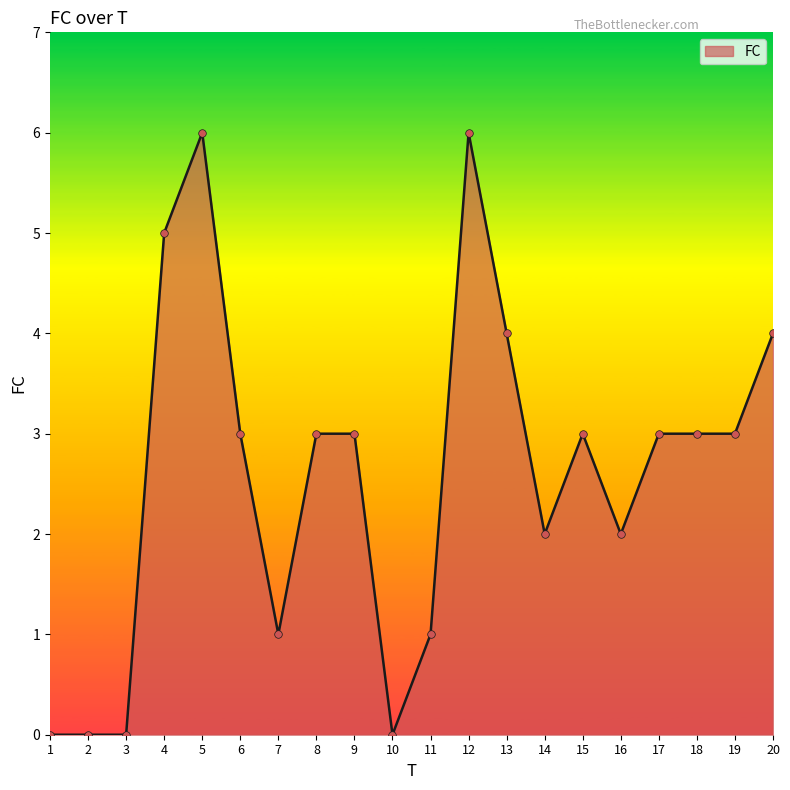

What is the ratio of the value at 16 to the value at 9?

0.7